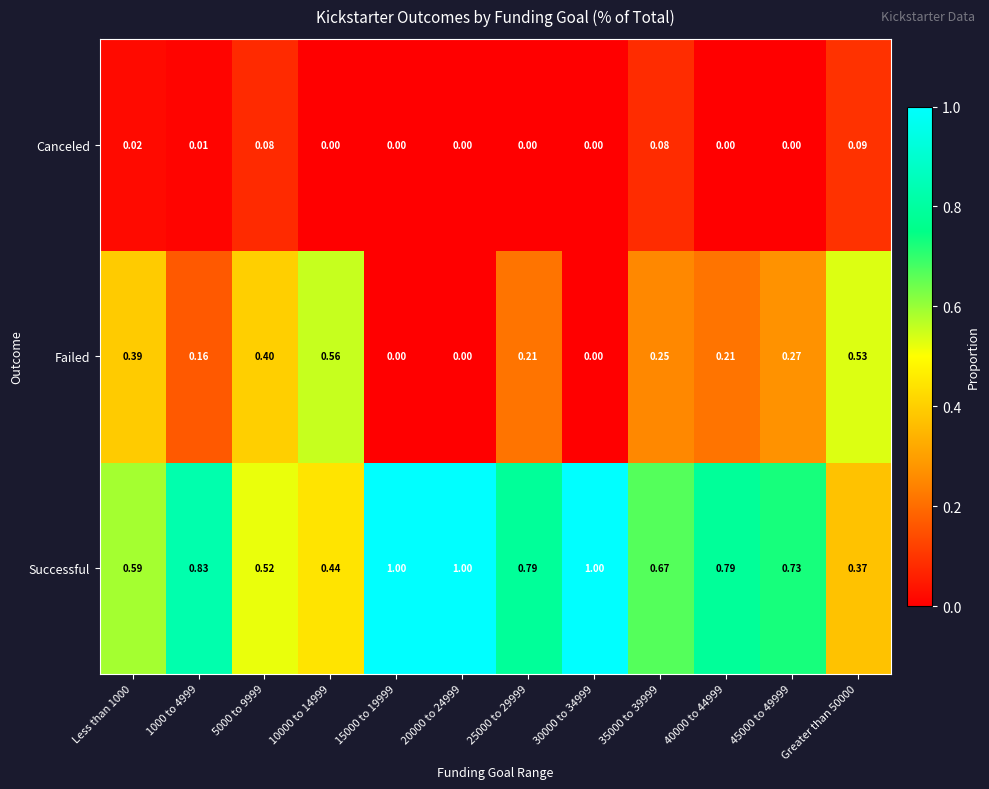

Which series has the widest spread of values?

Successful